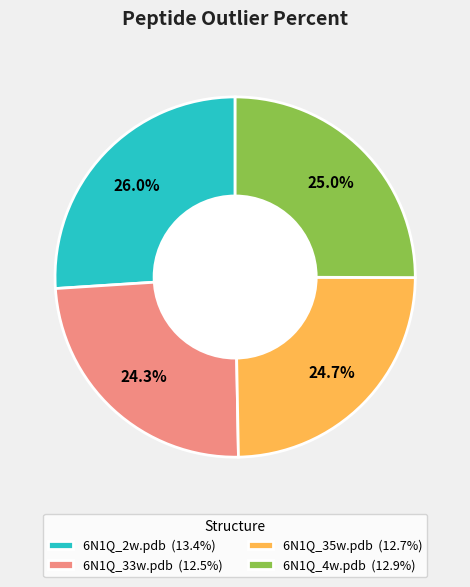

To the nearest percent, what is the average slice percentage?

25%